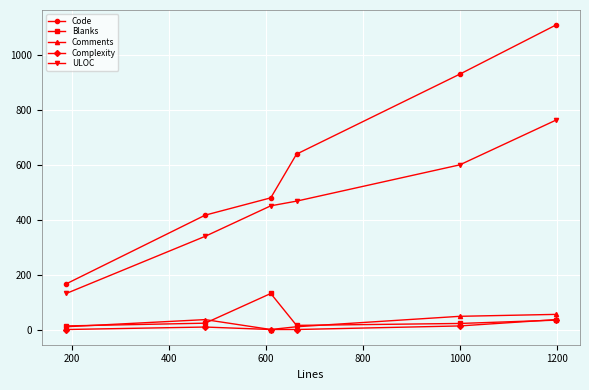

True or false: Blanks and ULOC intersect in this chart.

False